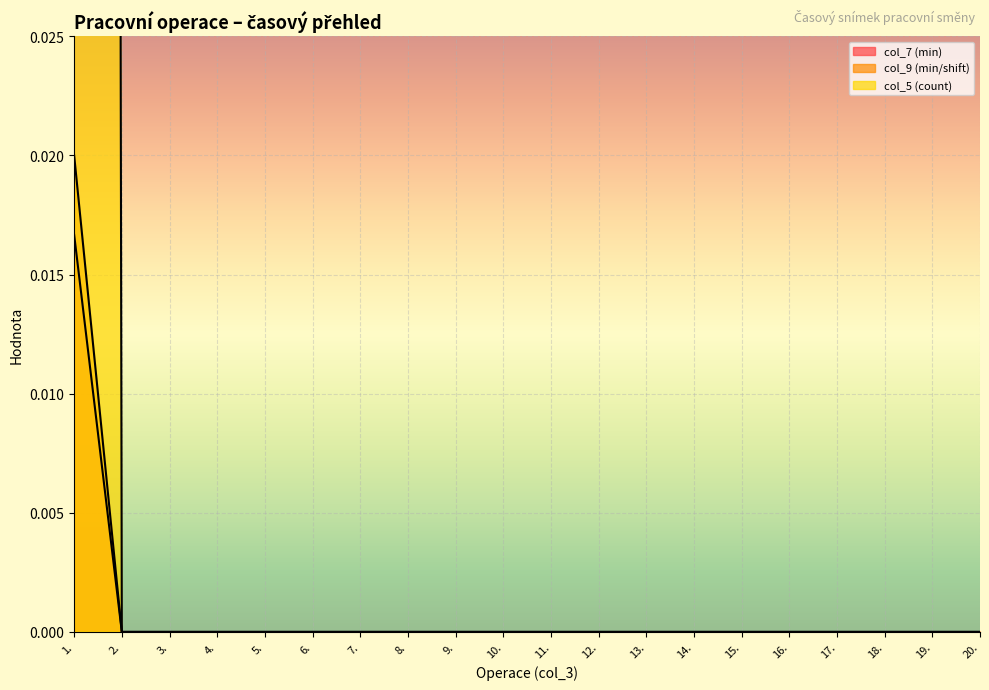

How many data points does each series have?

20